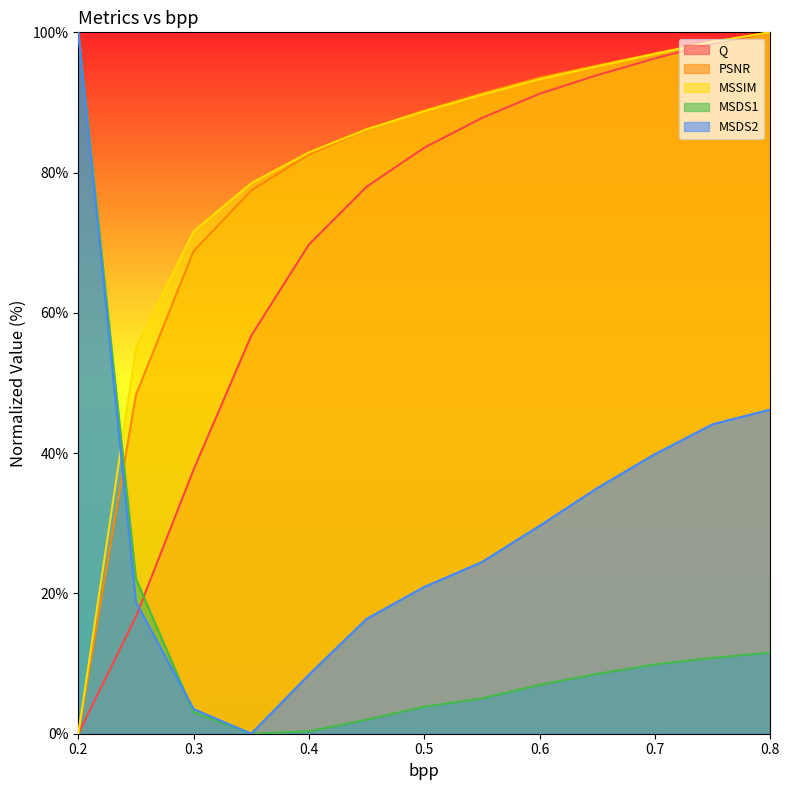

What is the highest value of the PSNR series?

100.0